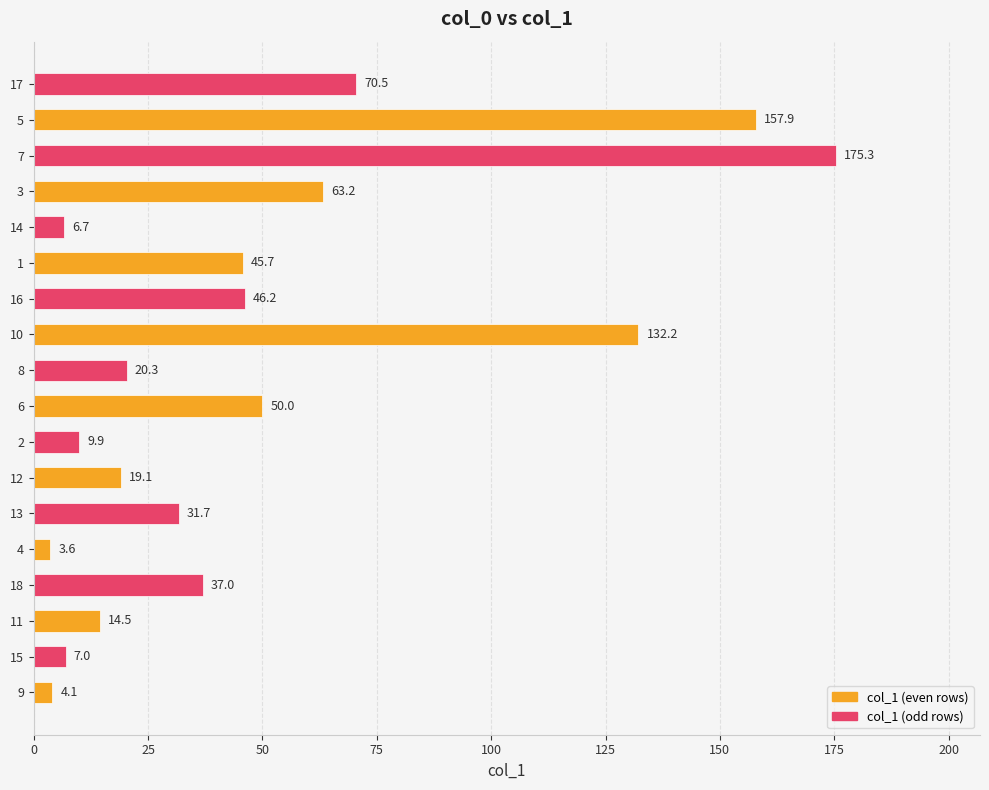

Is it true that the value at 4 is 3.6?

True